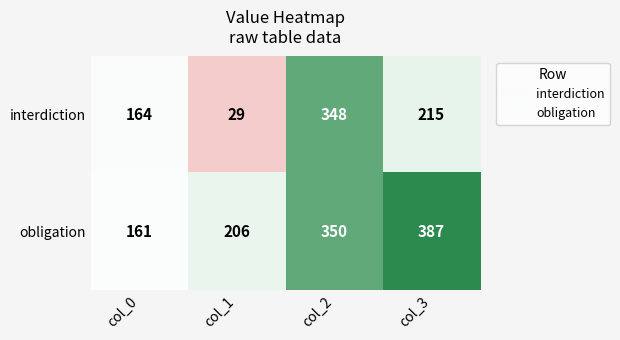

The value of obligation at col_0 is 80. True or false?

False